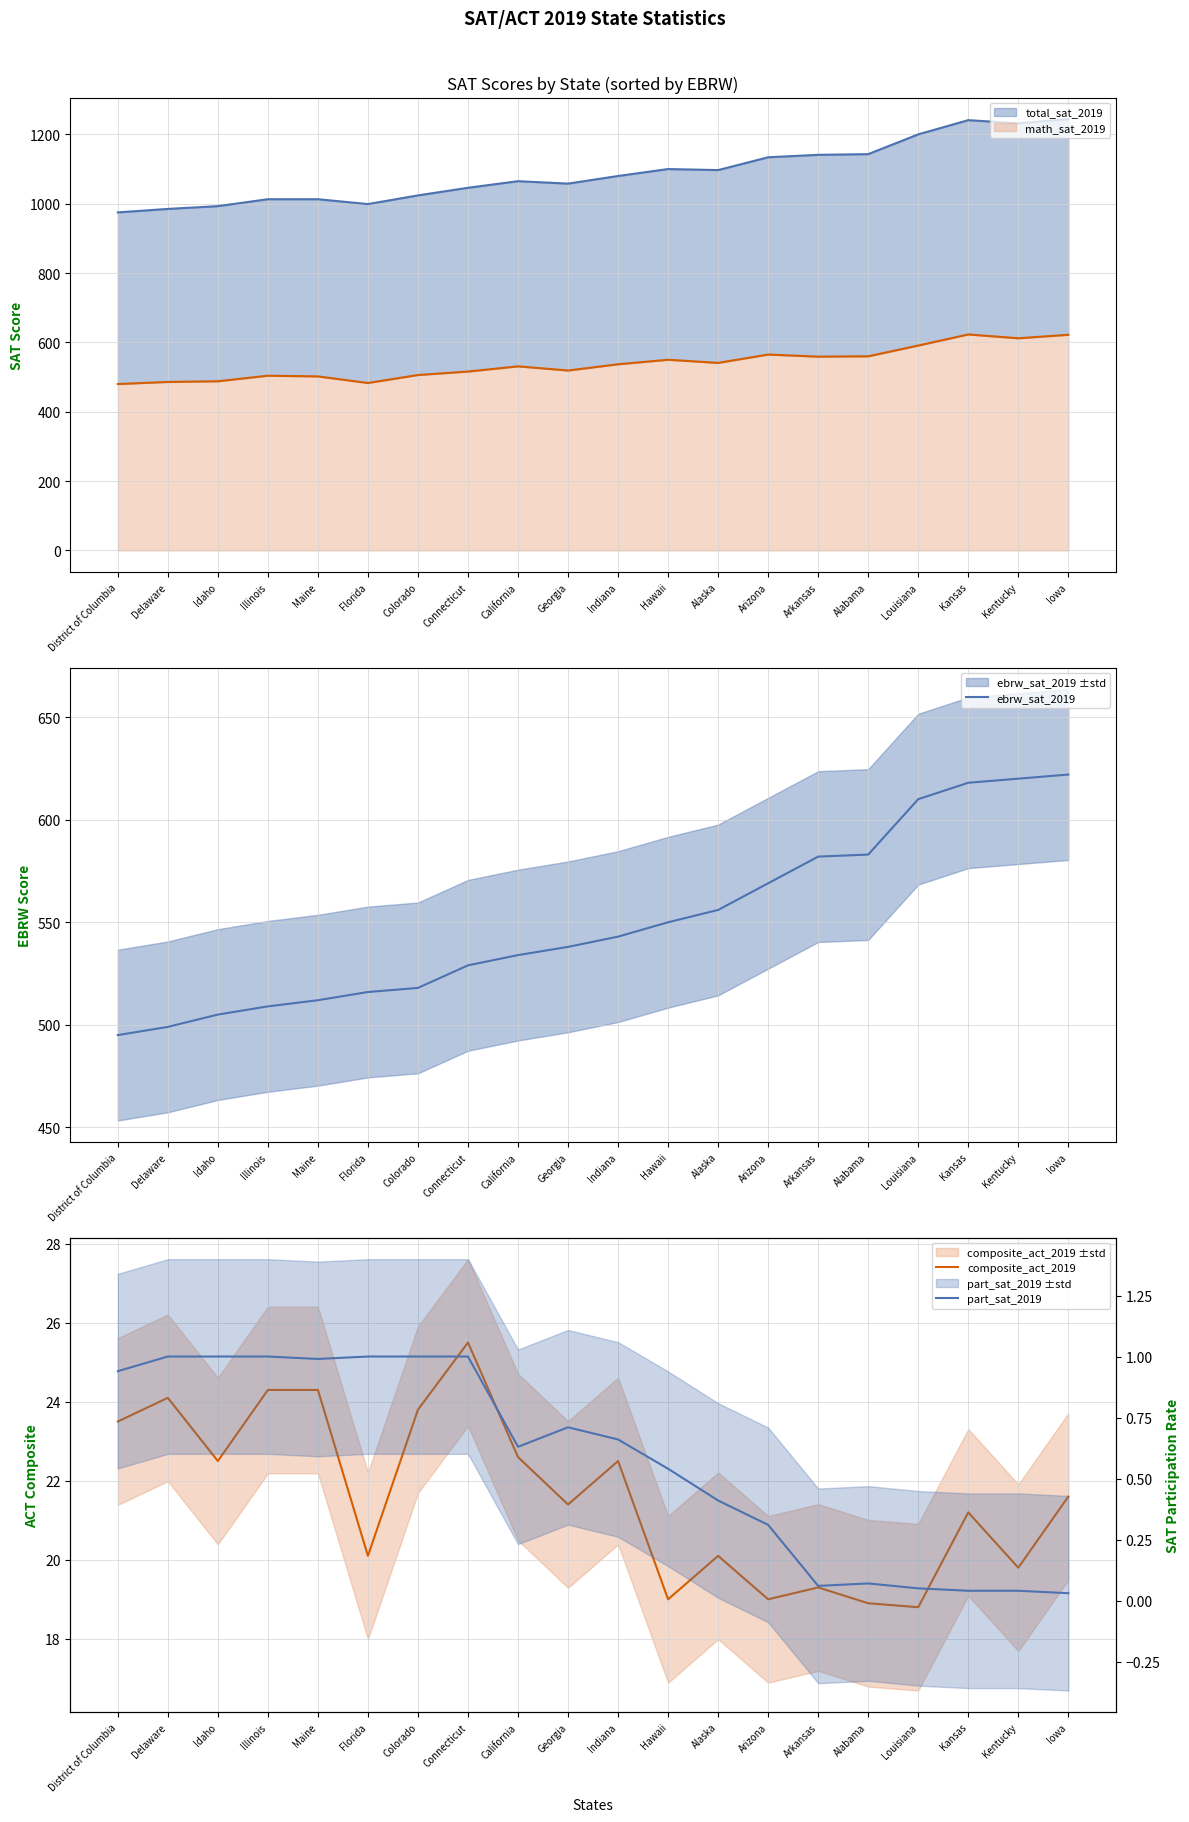

What is the highest value of the math_sat_2019 series?

623